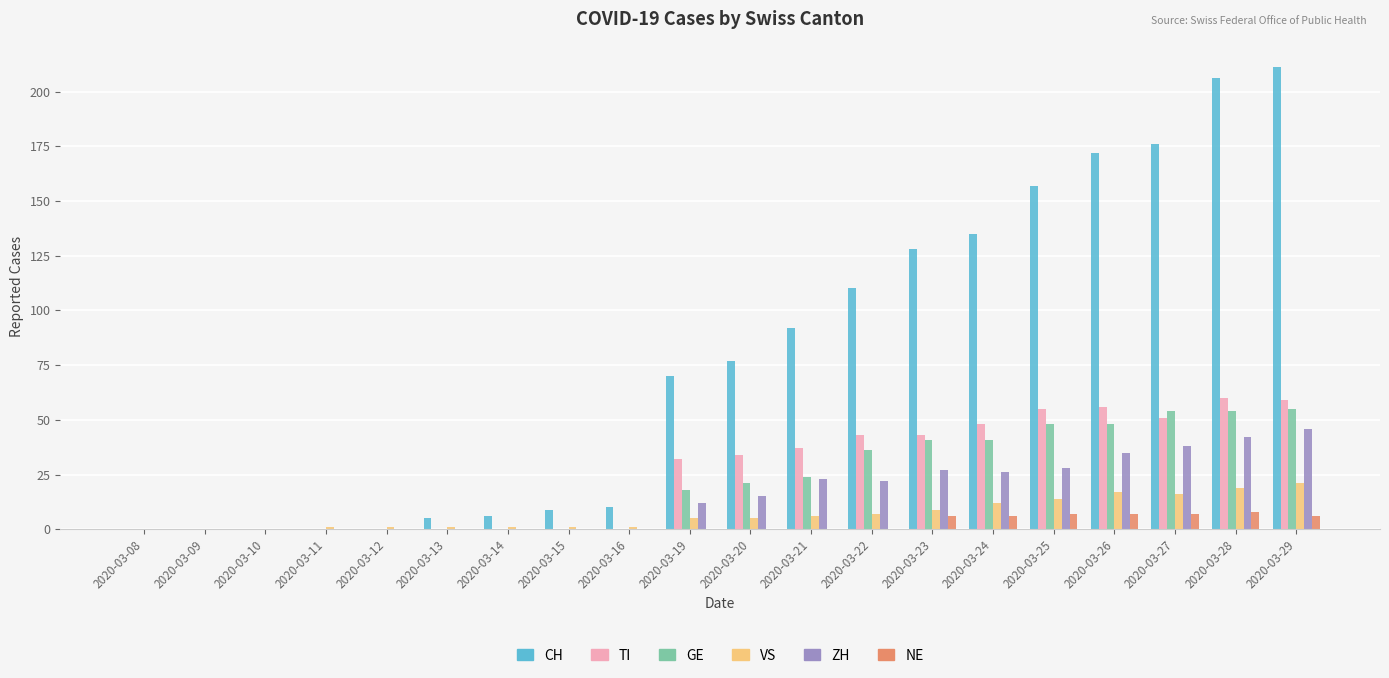

Reading right to left, list all the values displayed in this chart.

CH: 211	206	176	172	157	135	128	110	92	77	70	10	9	6	5	0	0	0	0	0
TI: 59	60	51	56	55	48	43	43	37	34	32	0	0	0	0	0	0	0	0	0
GE: 55	54	54	48	48	41	41	36	24	21	18	0	0	0	0	0	0	0	0	0
VS: 21	19	16	17	14	12	9	7	6	5	5	1	1	1	1	1	1	0	0	0
ZH: 46	42	38	35	28	26	27	22	23	15	12	0	0	0	0	0	0	0	0	0
NE: 6	8	7	7	7	6	6	0	0	0	0	0	0	0	0	0	0	0	0	0